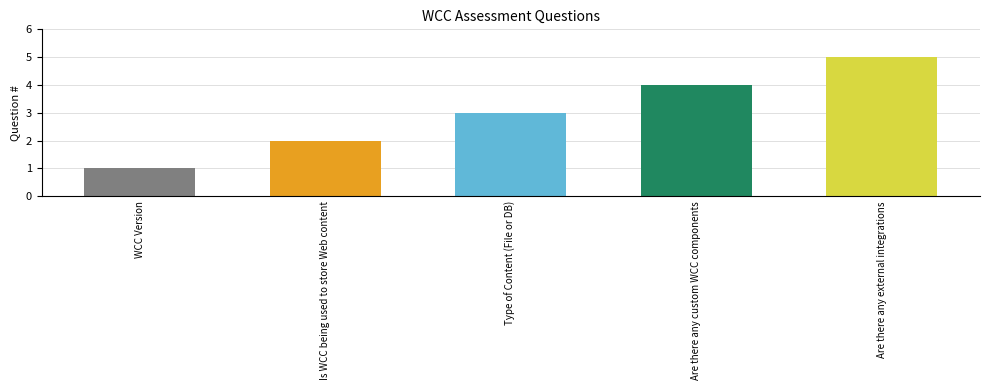

List the labels in order of value, smallest first.

WCC Version, Is WCC being used to store Web content, Type of Content (File or DB), Are there any custom WCC components, Are there any external integrations